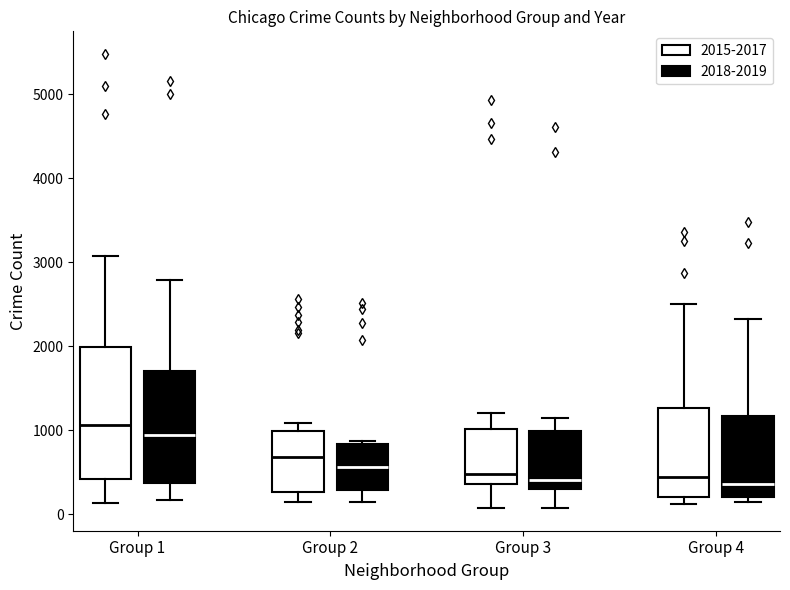

Reading left to right, transcribe this box plot: for each box, give where its median line is, the range the box spans, and where its two whiskers end, as read against the y-axis. The values are not printed on the chart, so give them approximately, as read against the axis.

Group 1 (2015-2017): median 1100, box 400 to 2000, whiskers 100 to 3100
Group 1 (2018-2019): median 900, box 400 to 1700, whiskers 200 to 2800
Group 2 (2015-2017): median 700, box 300 to 1000, whiskers 100 to 1100
Group 2 (2018-2019): median 600, box 300 to 800, whiskers 100 to 900
Group 3 (2015-2017): median 500, box 400 to 1000, whiskers 100 to 1200
Group 3 (2018-2019): median 400, box 300 to 1000, whiskers 100 to 1100
Group 4 (2015-2017): median 400, box 200 to 1300, whiskers 100 to 2500
Group 4 (2018-2019): median 400, box 200 to 1200, whiskers 100 to 2300